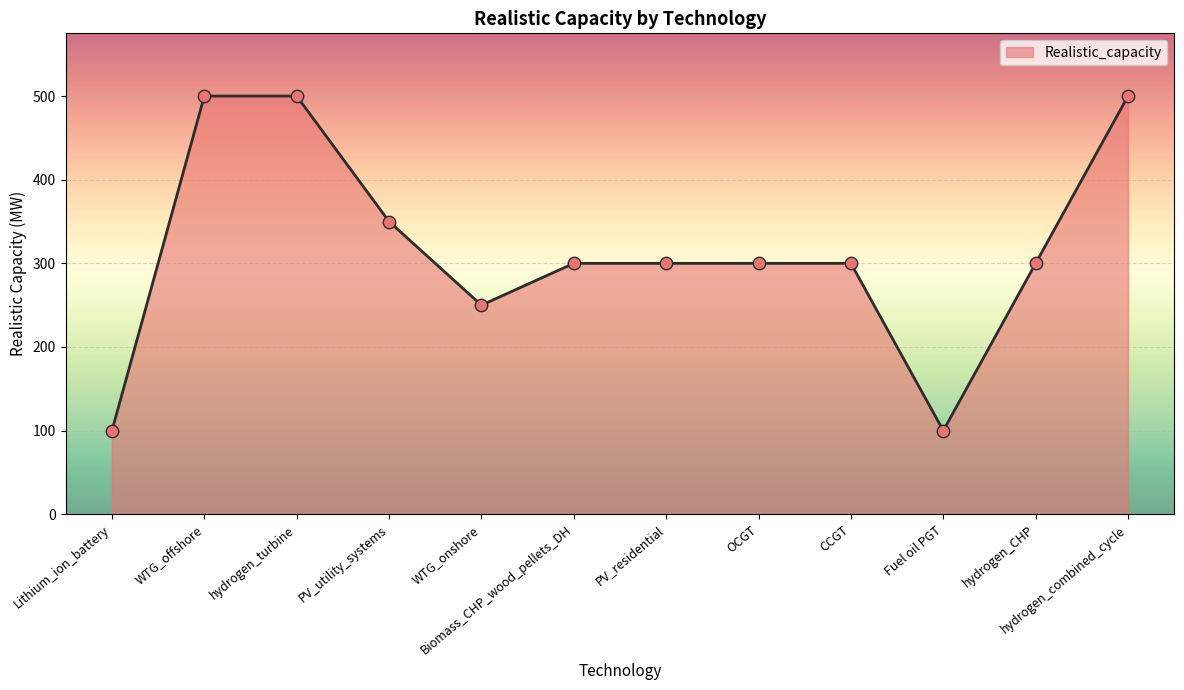

What is the change in value from OCGT to hydrogen_combined_cycle?

+200